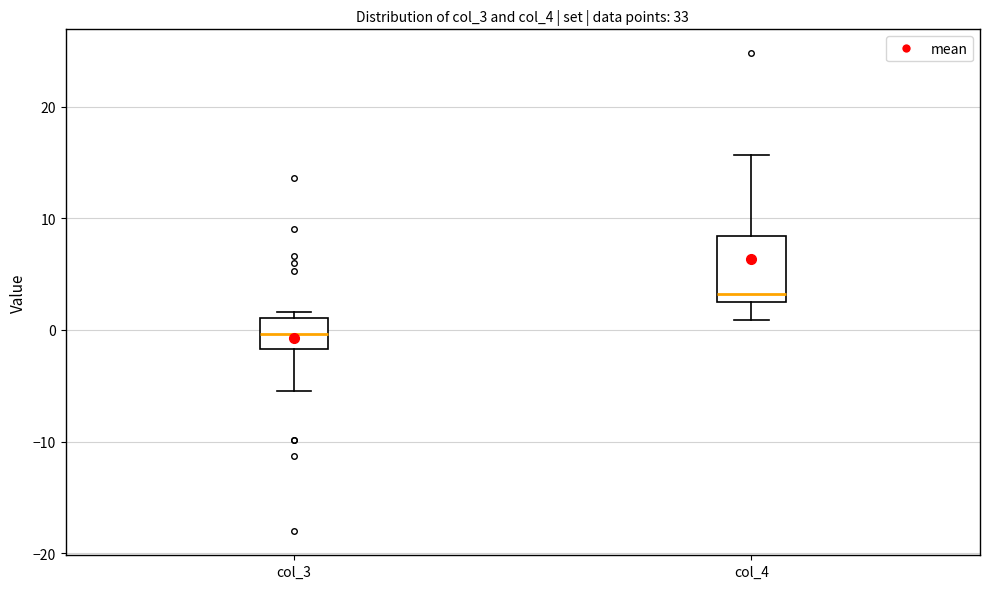

Reading left to right, read every box against the y-axis: the position of its median line, the range the box covers, and the ends of its whiskers. The values are not printed on the chart, so give them approximately, as read against the axis.

col_3: median 0, box -2 to 1, whiskers -5 to 2
col_4: median 3 (just above the box's lower edge), box 3 to 8, whiskers 1 to 16